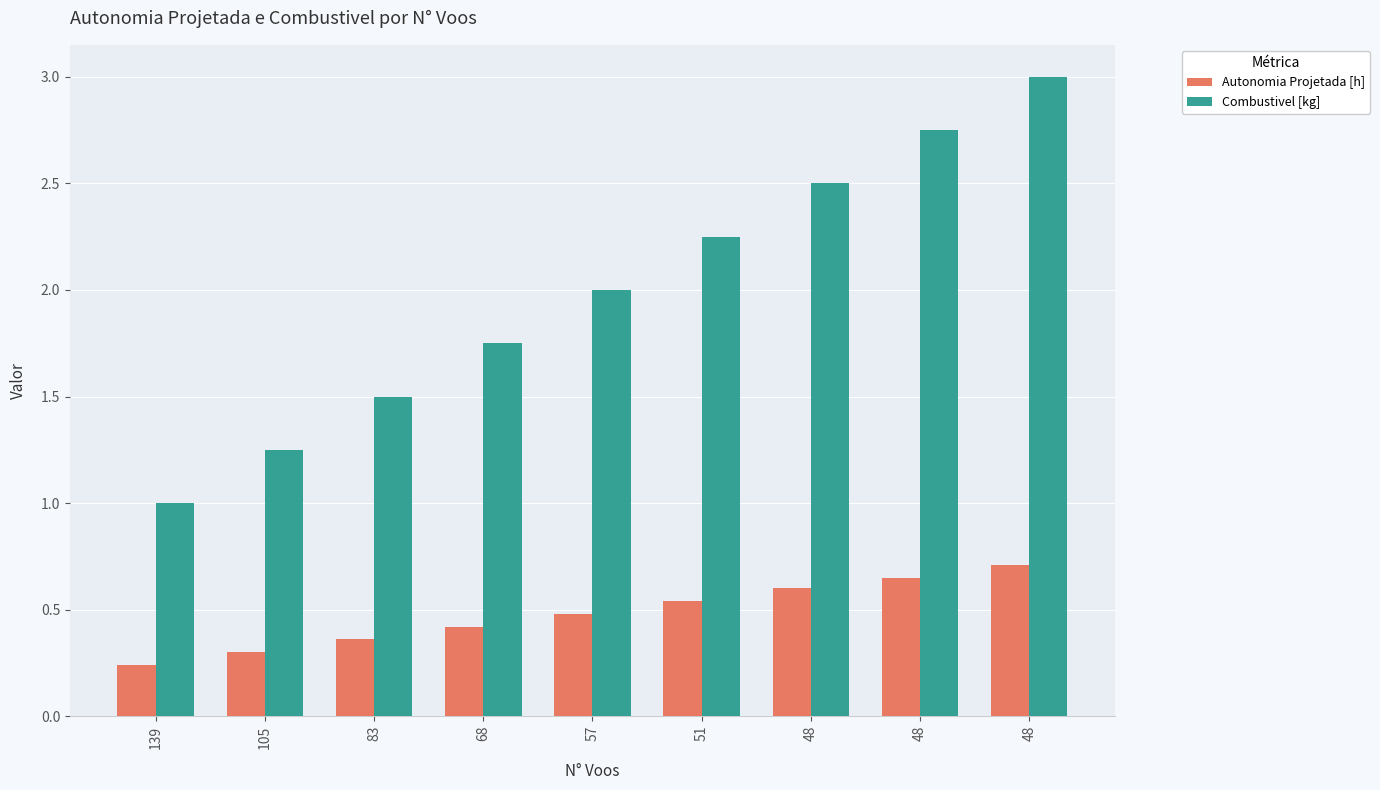

Where is Combustivel [kg] nearest to the value 2?

57